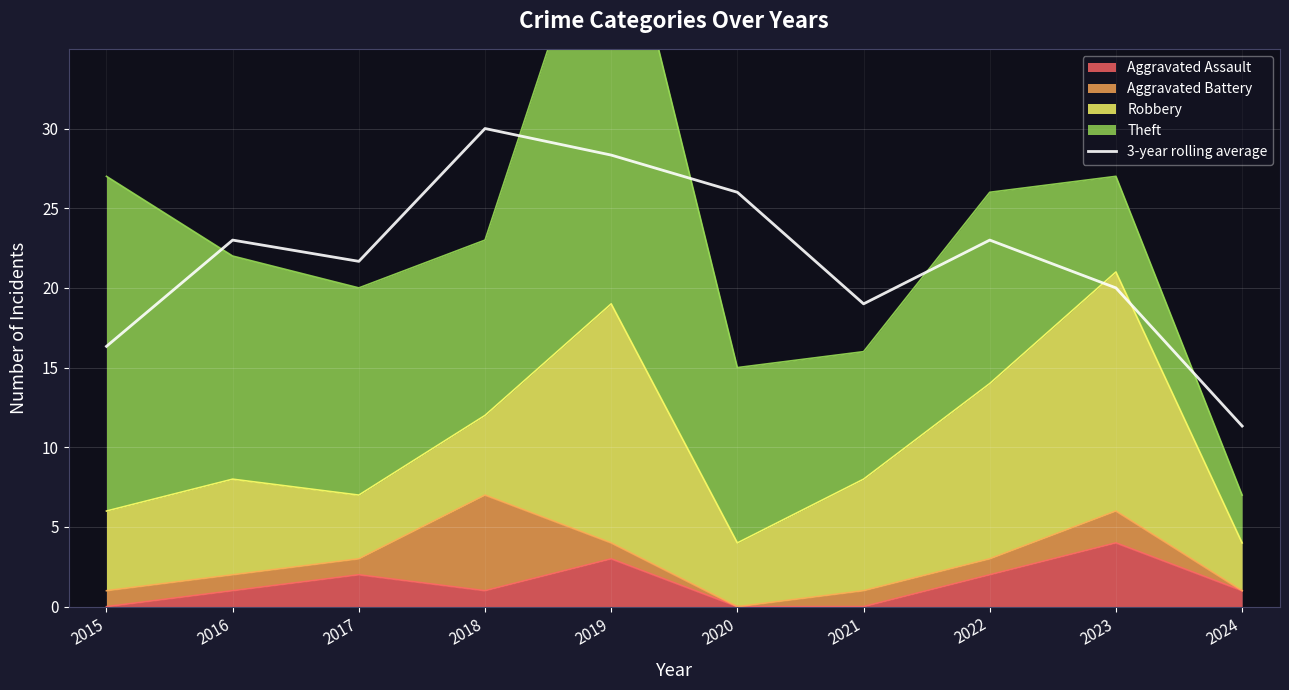

What is the difference between the maximum and minimum values?

18.7